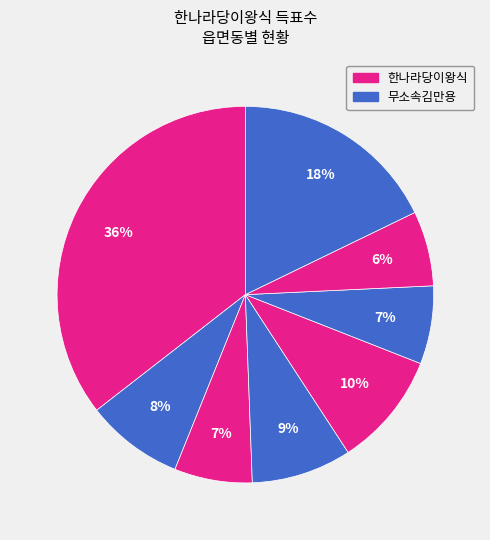

How many slices are in this pie chart?

8